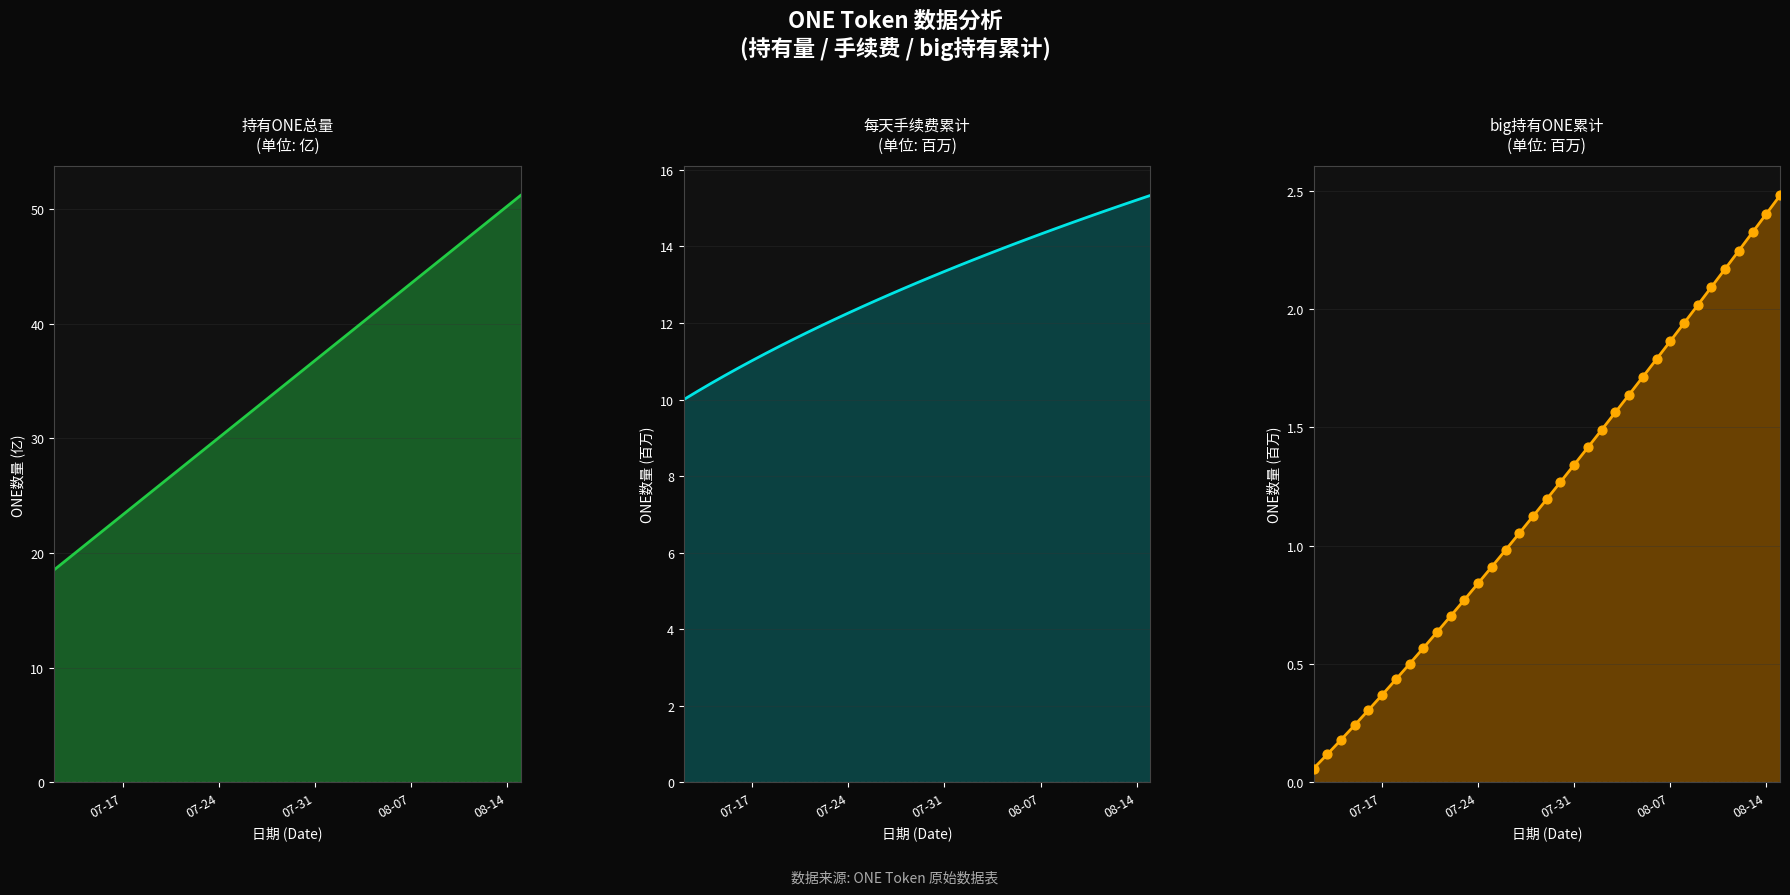

Which series reaches the minimum Y coordinate?

big持有ONE累计
(单位: 百万)